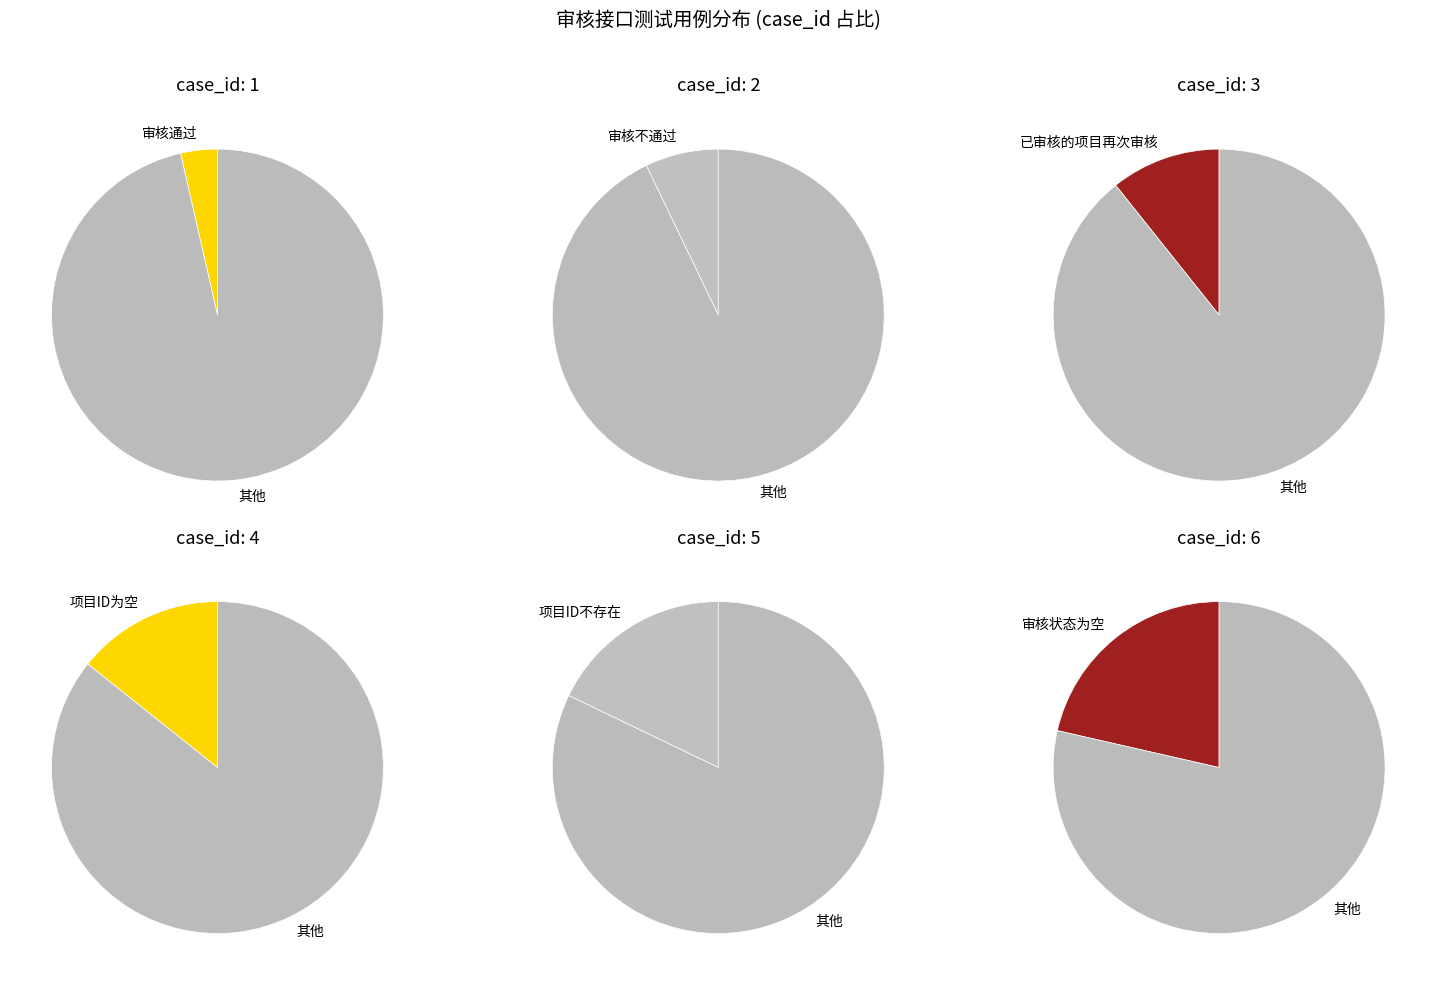

Is 已审核的项目再次审核 the majority of the pie?

No